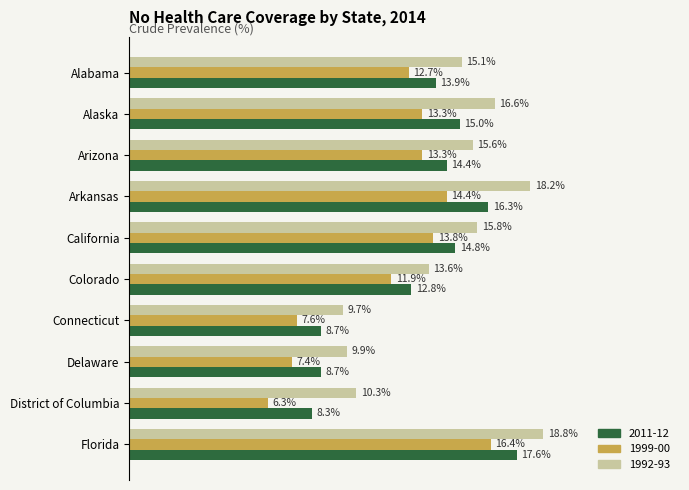

Where is 1992-93 nearest to the value 14?

Colorado